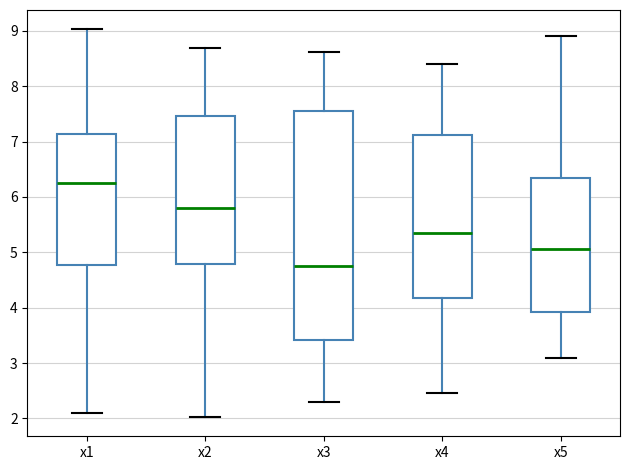

Which box has the highest median line?

x1